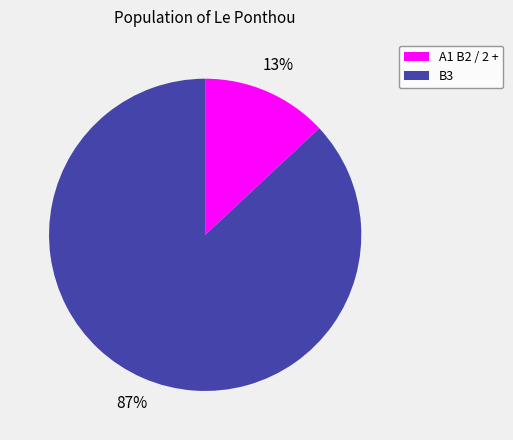

Is it true that A1 B2 / 2 + is 20% of the pie?

False